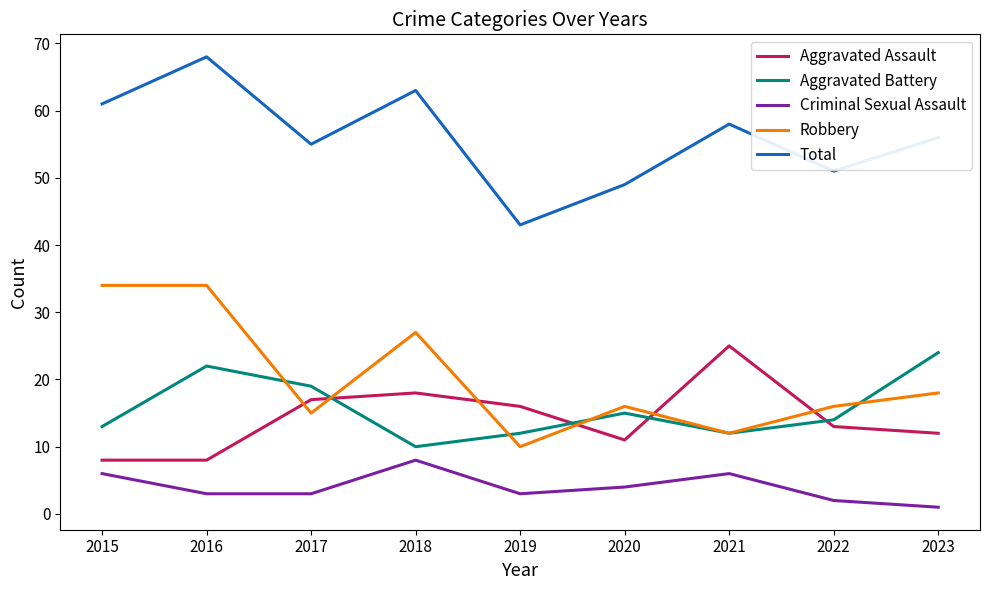

Where is Aggravated Assault nearest to the value 16?

2019